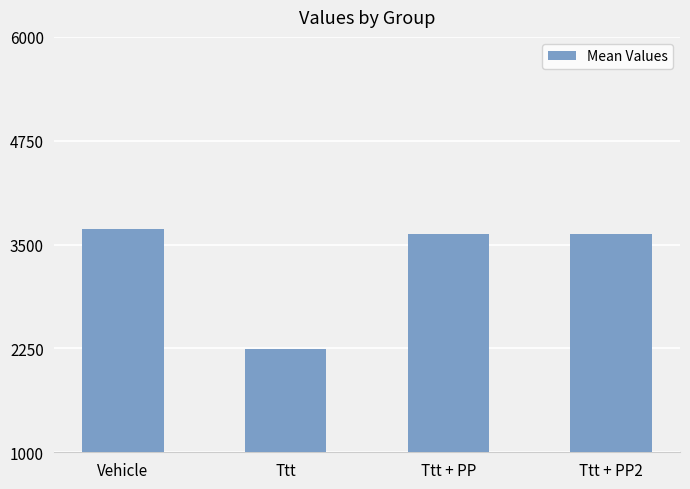

Reading left to right, what are all the values shown in this chart?

Vehicle=3686.6	Ttt=2242.6	Ttt + PP=3626.2	Ttt + PP2=3626.2